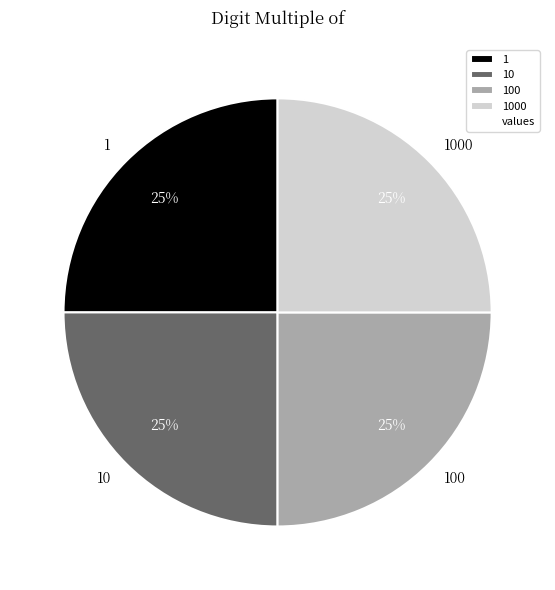

How many slices are in this pie chart?

4